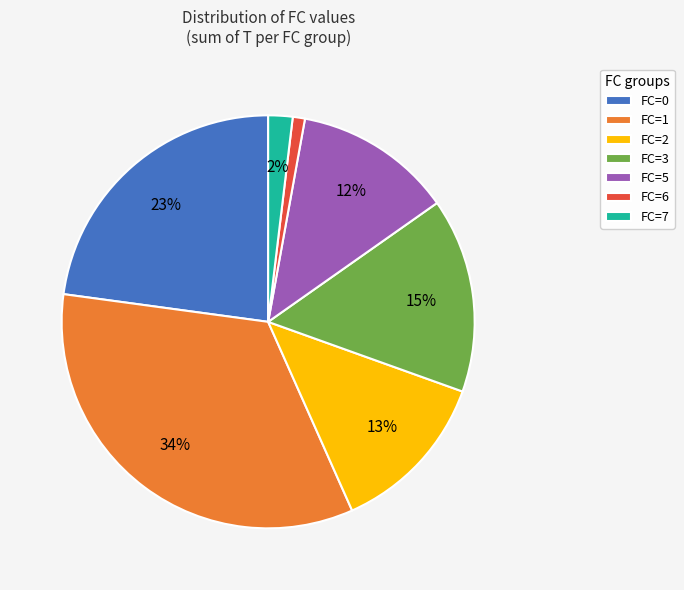

How many segments does this pie chart have?

7